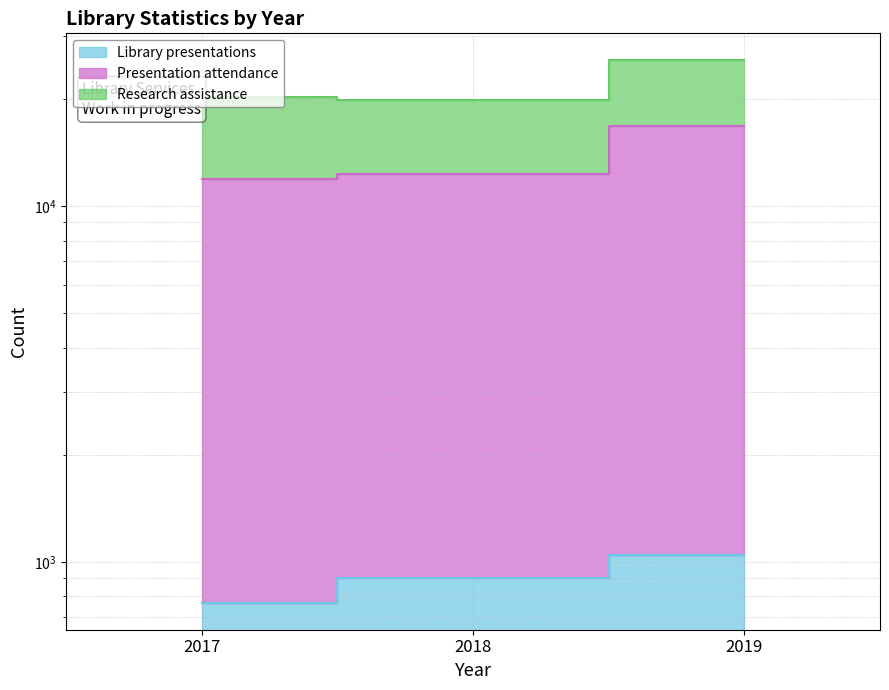

Is it true that Library presentations equals 1044 at 2019?

True